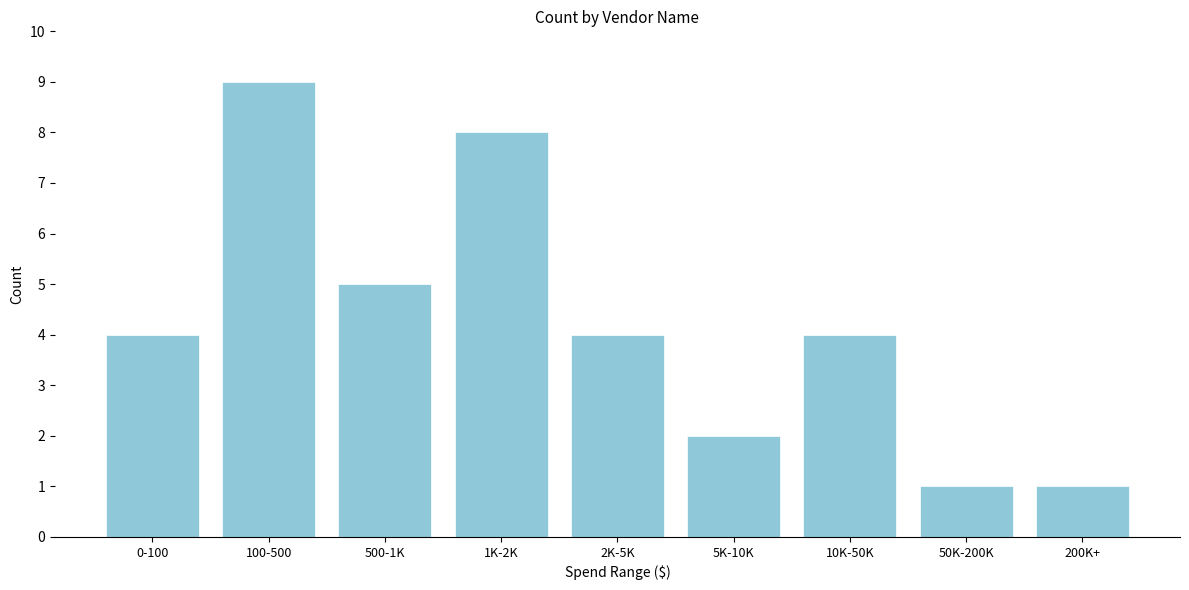

Reading left to right, what are all the values shown in this chart?

0-100=4	100-500=9	500-1K=5	1K-2K=8	2K-5K=4	5K-10K=2	10K-50K=4	50K-200K=1	200K+=1